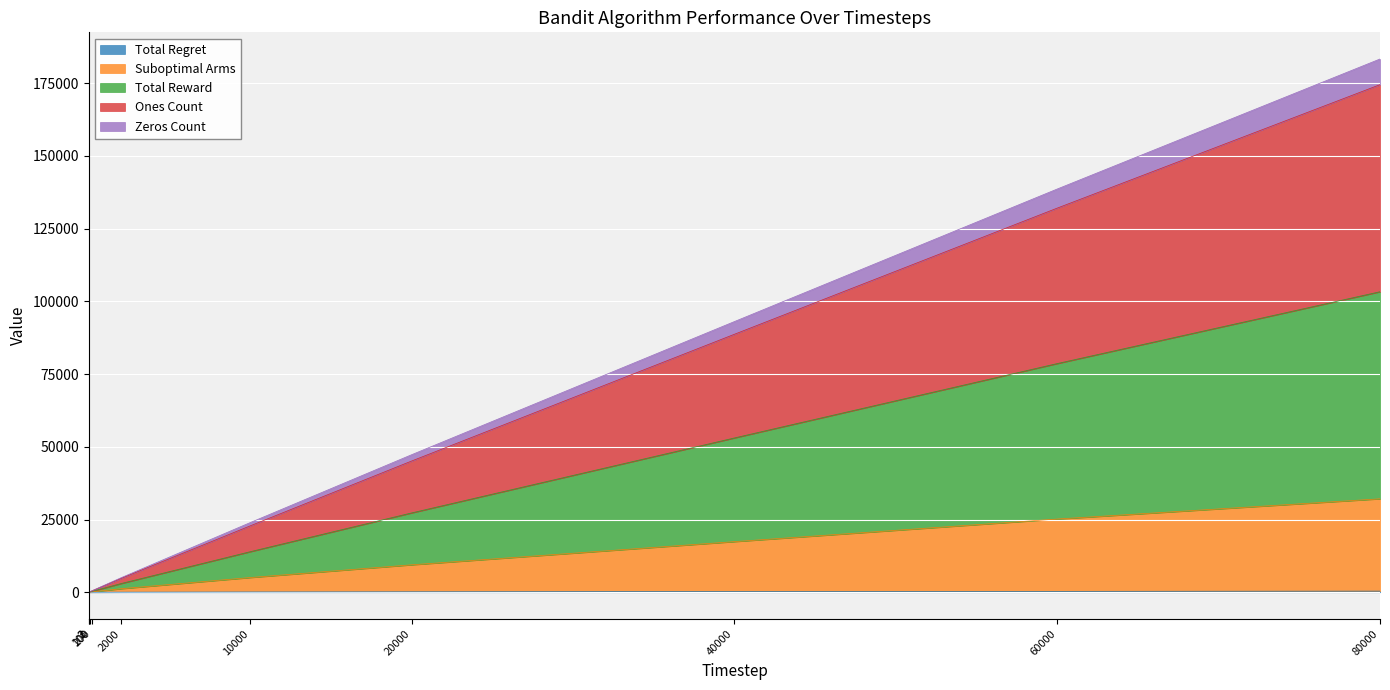

True or false: Suboptimal Arms and Total Regret intersect in this chart.

False